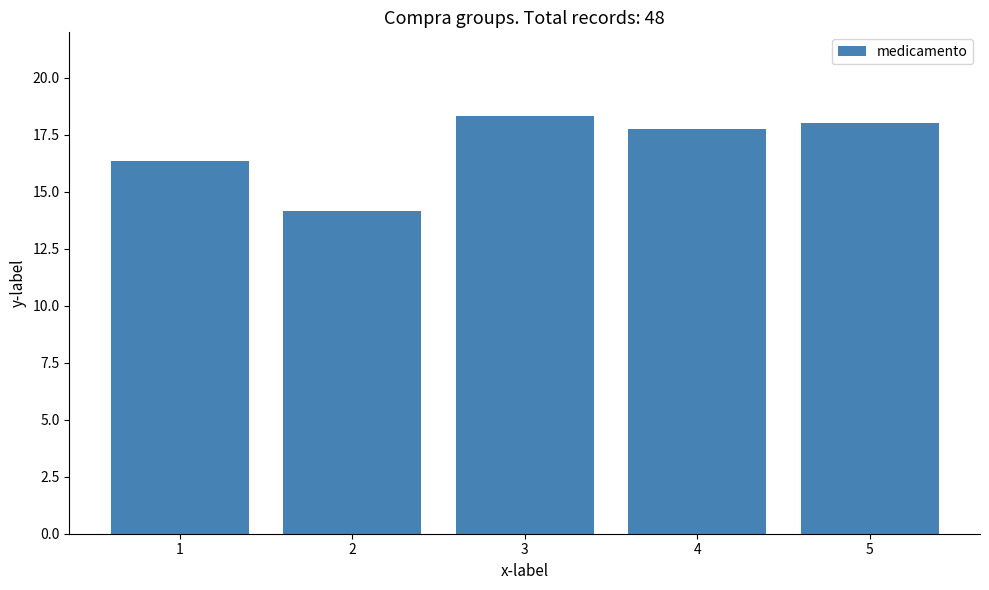

What is the value of the 5th bar from the left?

18.0